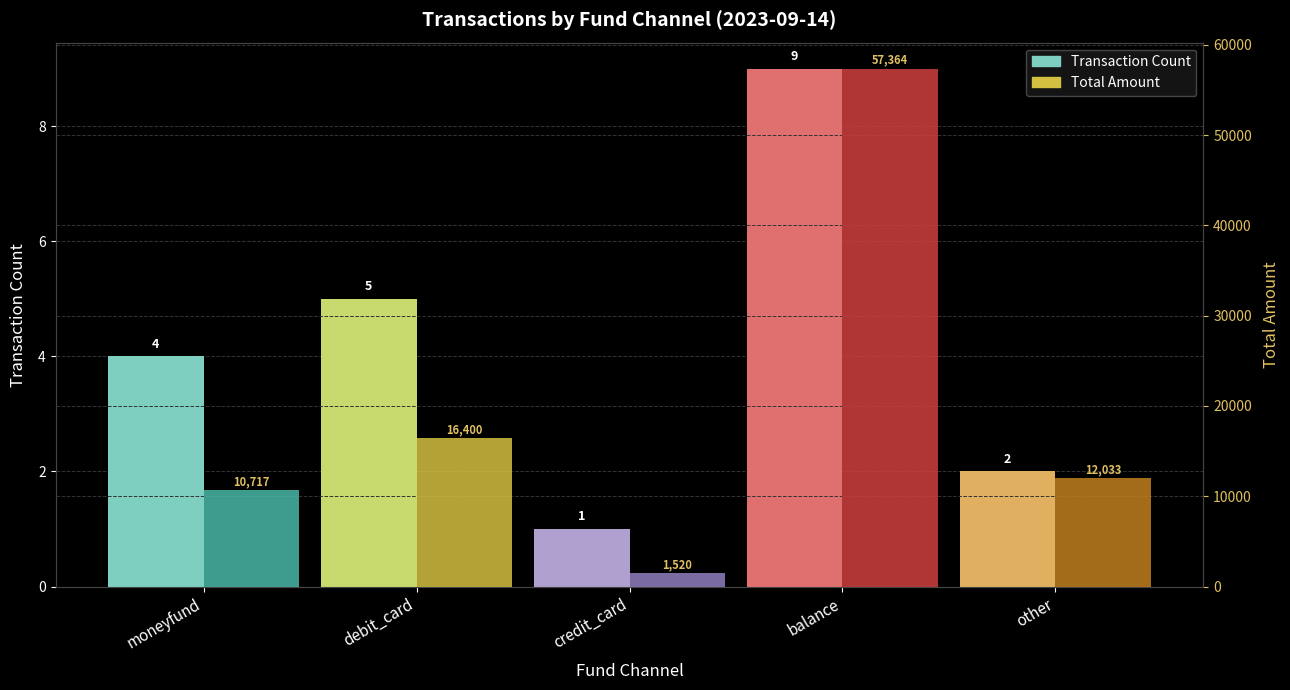

List the series in order of their peak value, highest first.

Total Amount, Transaction Count